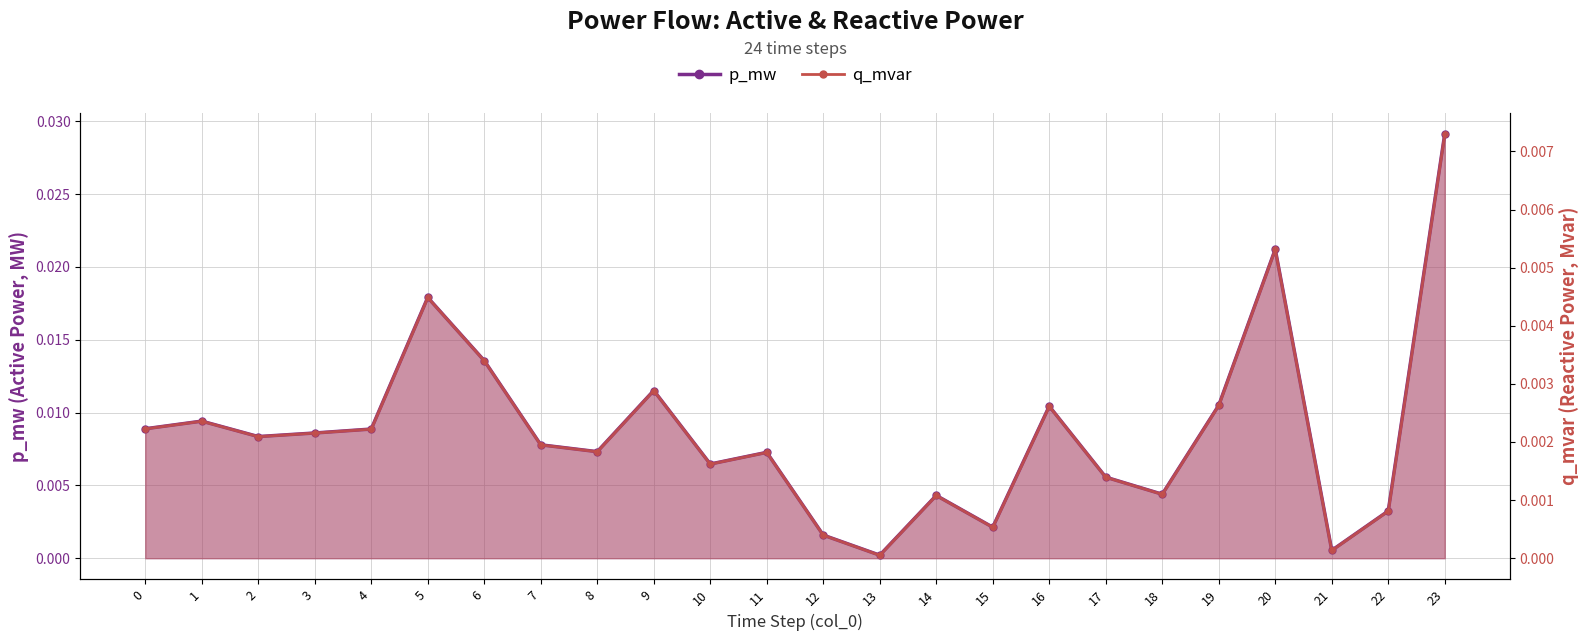

At how many categories does at least one series exceed 0?

24